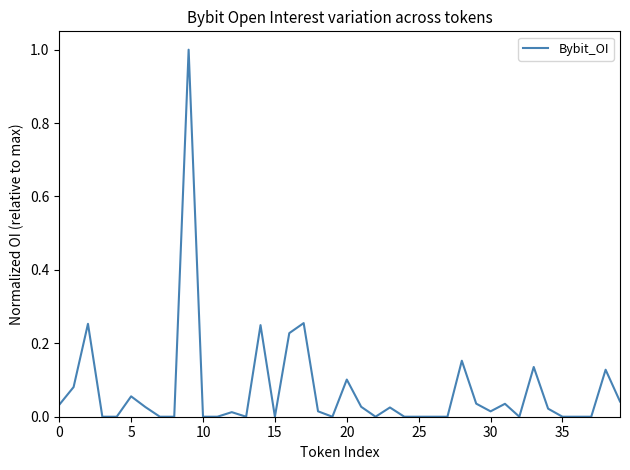

What is the greatest value displayed?

1.0